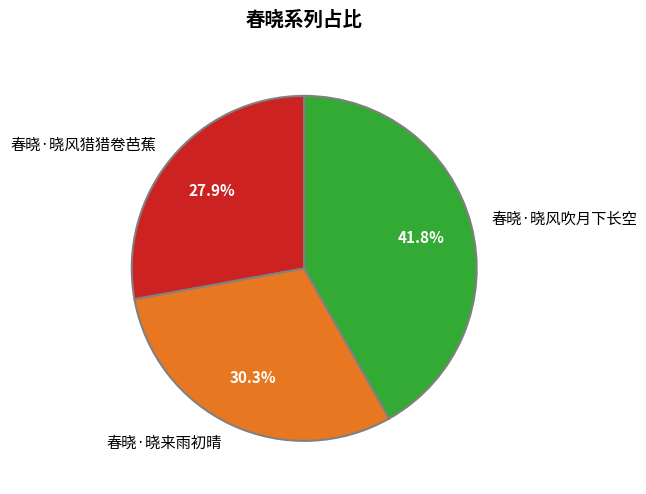

Does 春晓·晓来雨初晴 represent more than half of the total?

No